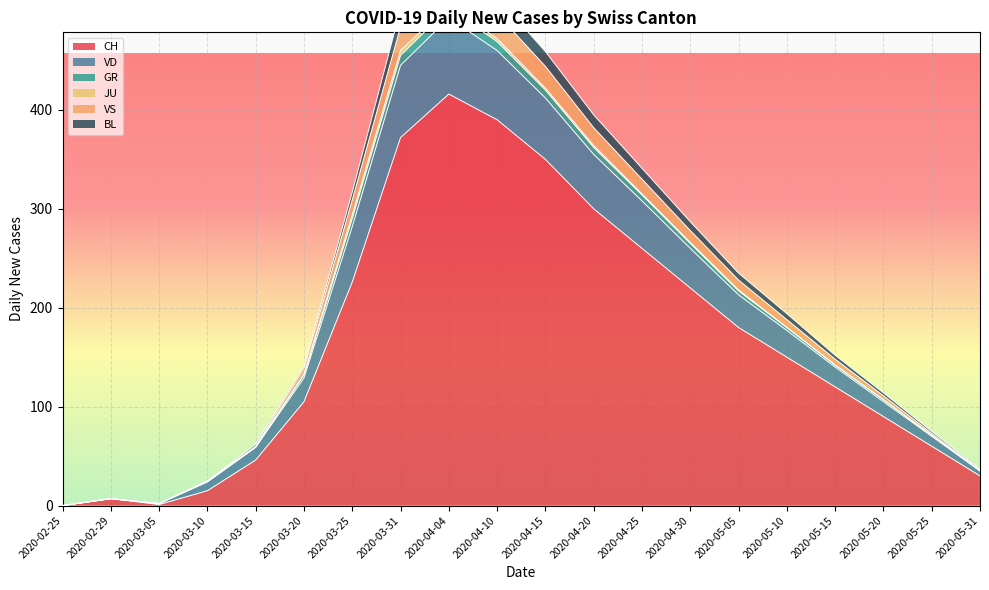

How many interior local peaks does the CH series have?

2